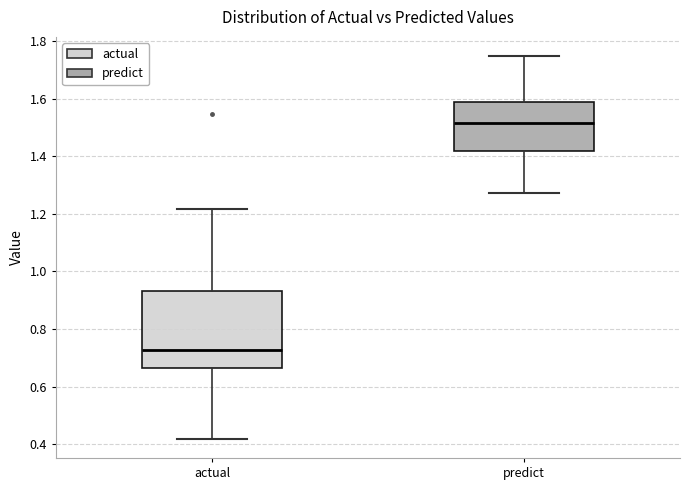

Reading left to right, transcribe this box plot: for each box, give where its median line is, the range the box spans, and where its two whiskers end, as read against the y-axis. The values are not printed on the chart, so give them approximately, as read against the axis.

actual: median 0.72, box 0.66 to 0.94, whiskers 0.42 to 1.22
predict: median 1.52, box 1.42 to 1.60, whiskers 1.28 to 1.74